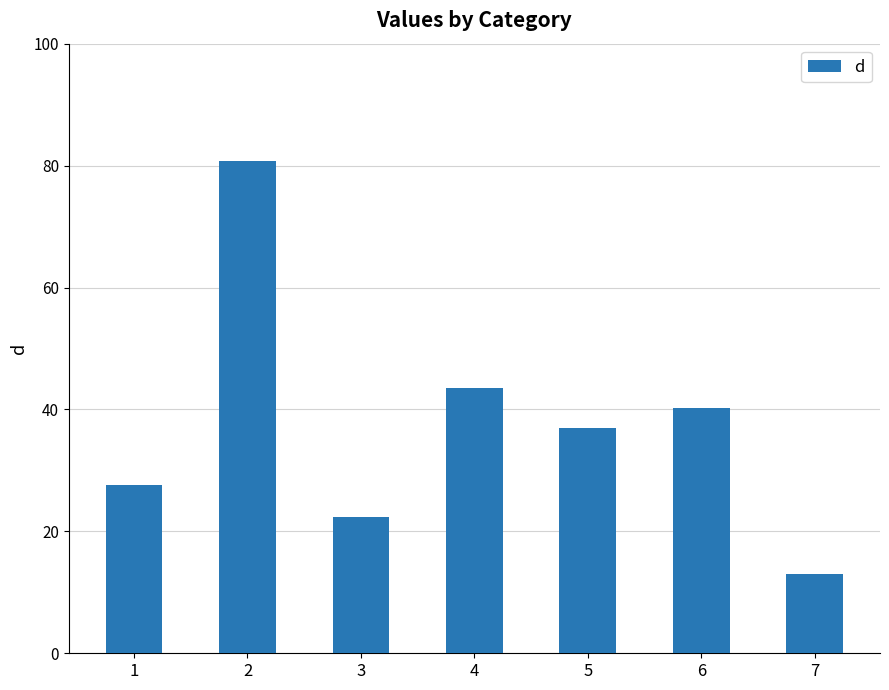

How many values exceed 37?

4